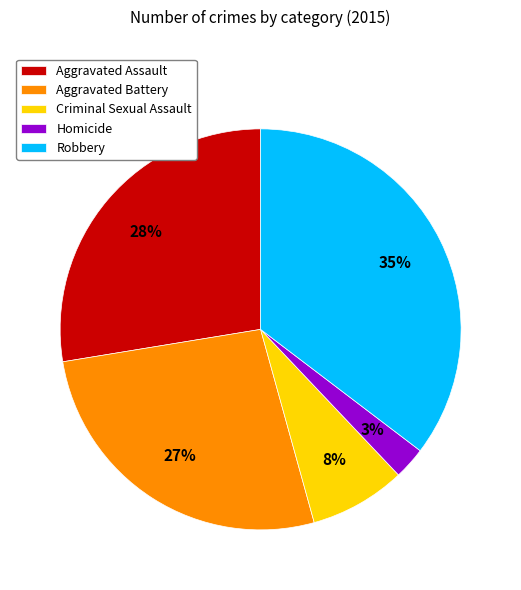

To the nearest percent, what portion does Criminal Sexual Assault represent?

8%